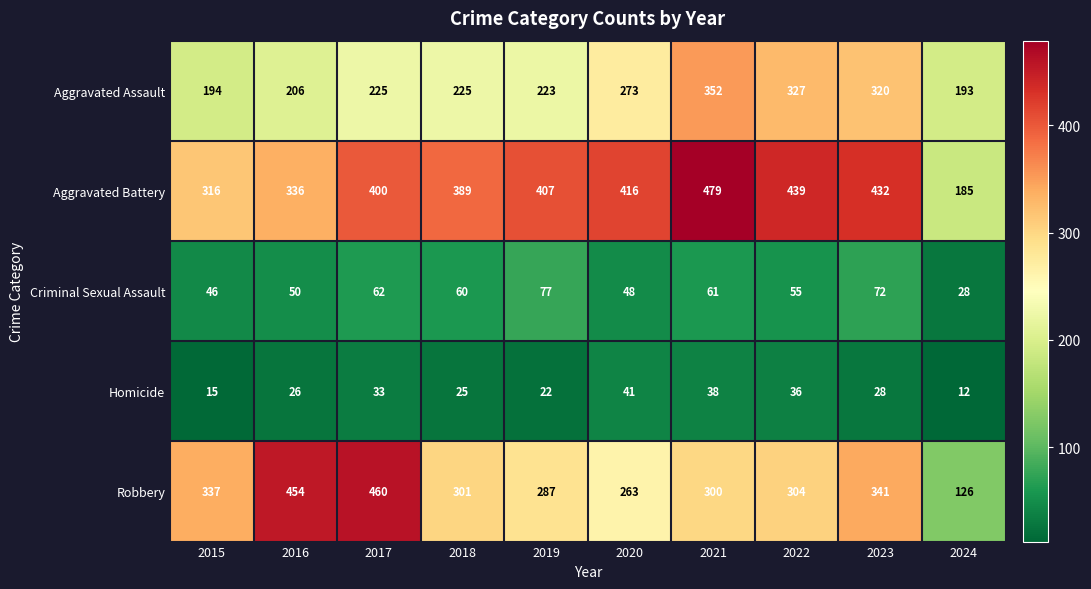

Where does the Criminal Sexual Assault series first go above 60?

2017